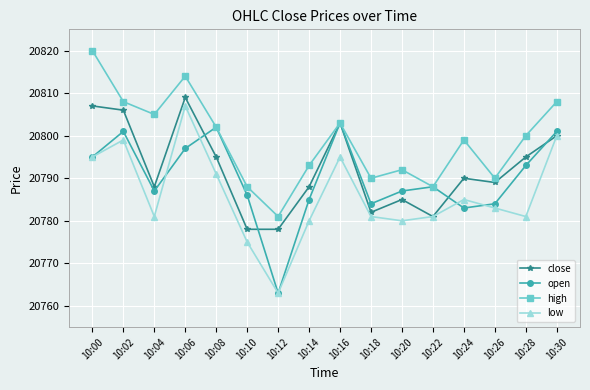

Which series has the widest spread of values?

low